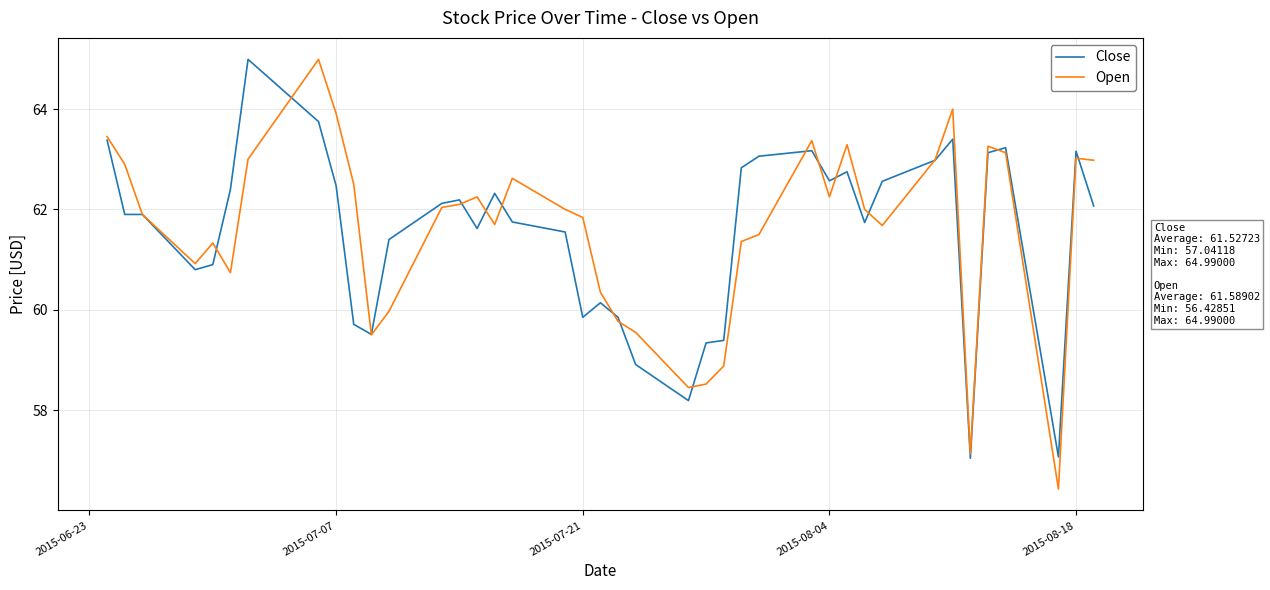

What is the sum of all Close values?

2461.1